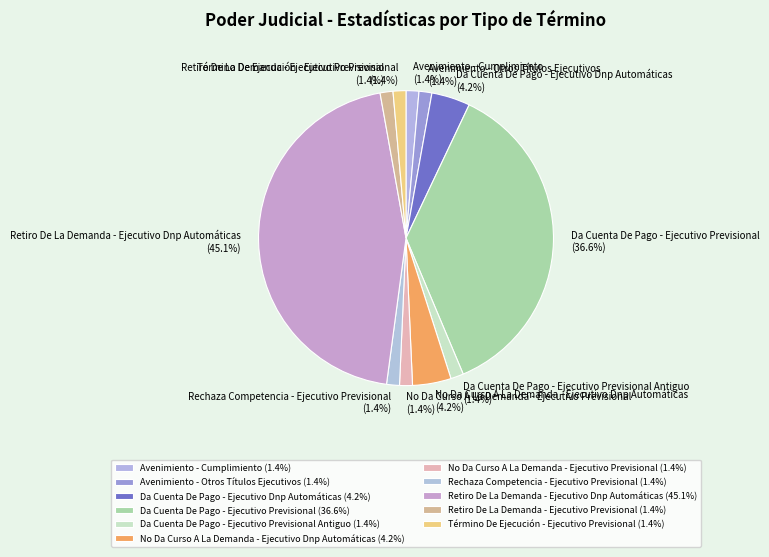

Which slice is the largest?

Retiro De La Demanda - Ejecutivo Dnp Automáticas (45.1%)